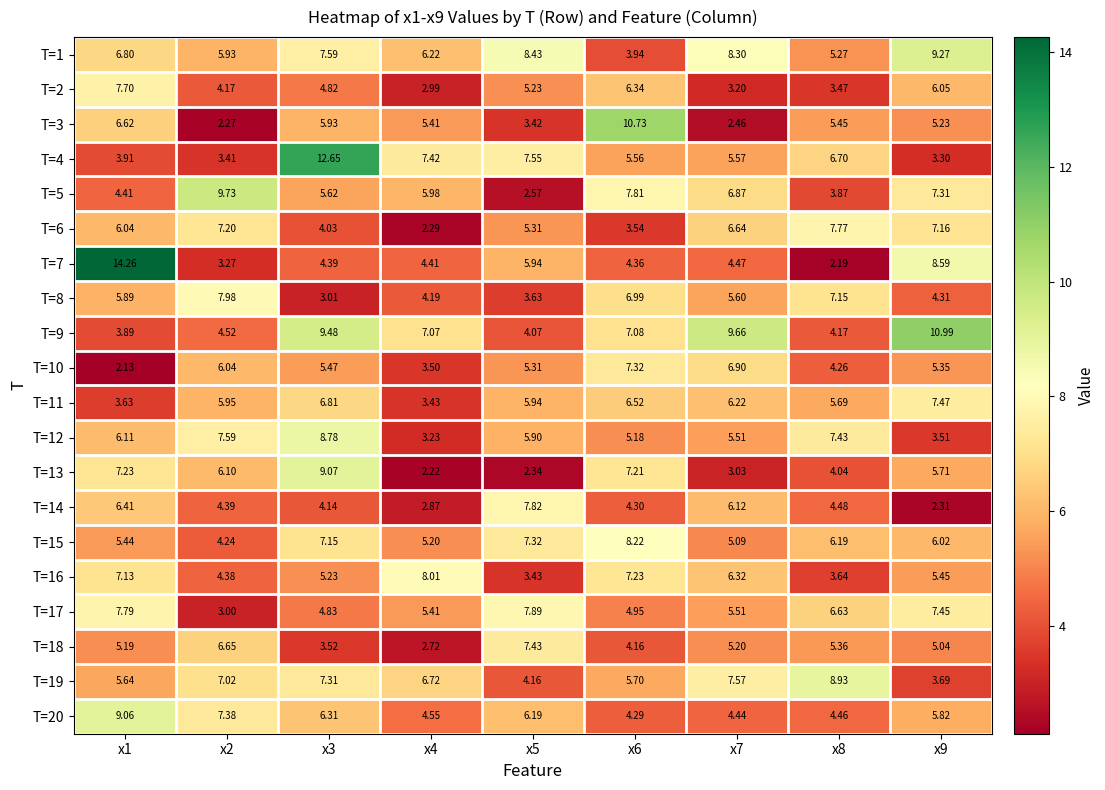

Is the value of T=14 at x3 greater than the value of T=19 at x5?

No